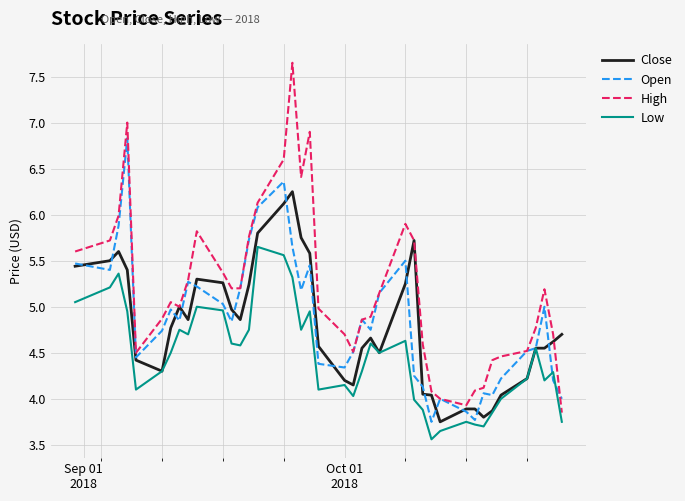

True or false: High and Low cross at least once.

False